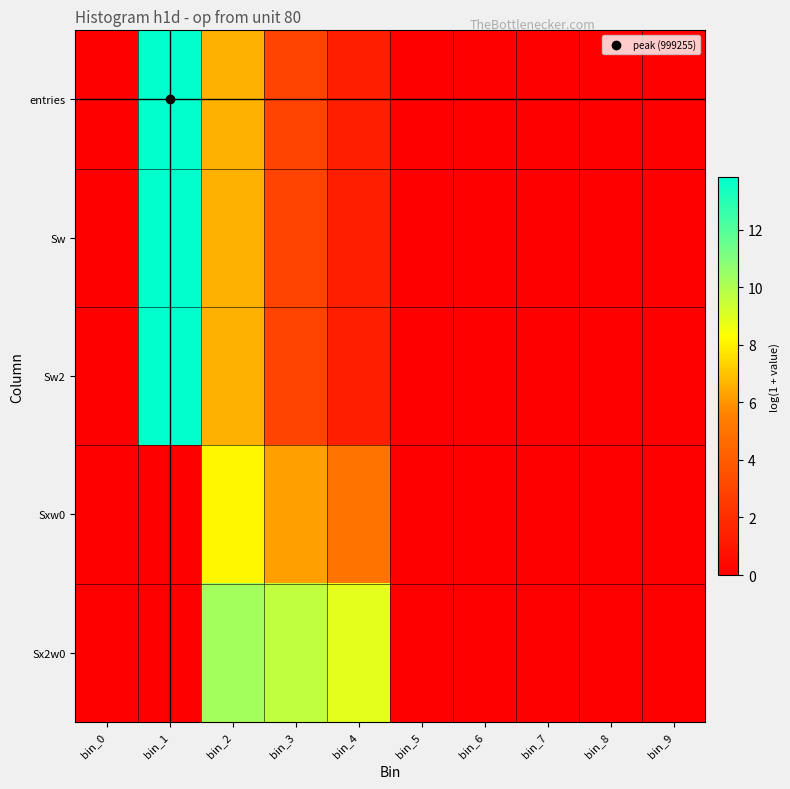

Rank the series at bin_2 from lowest to highest value.

entries, Sw, Sw2, Sxw0, Sx2w0